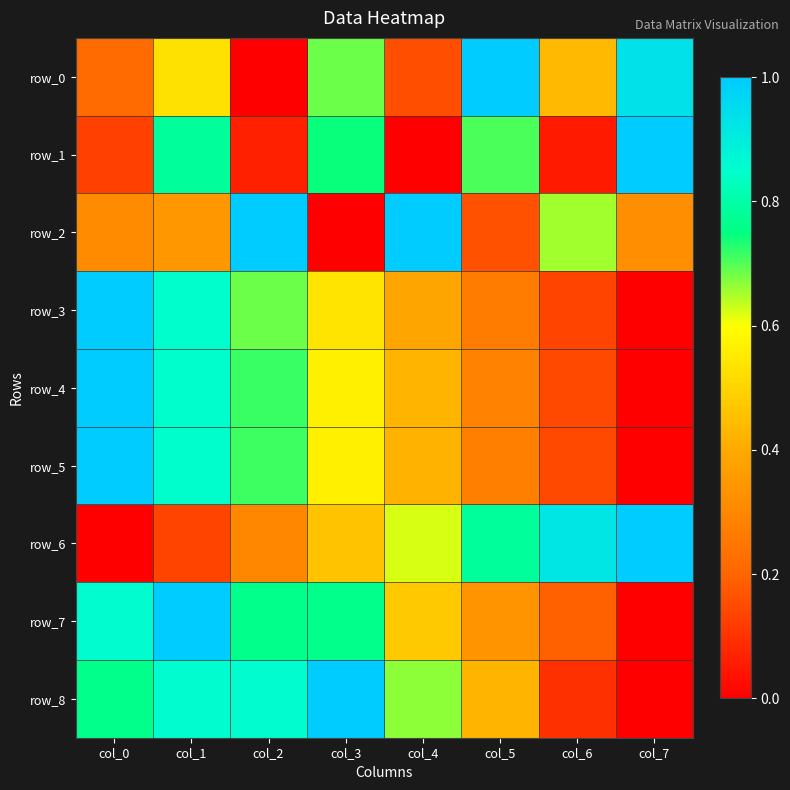

At which category is the sum across all series the highest?

col_1